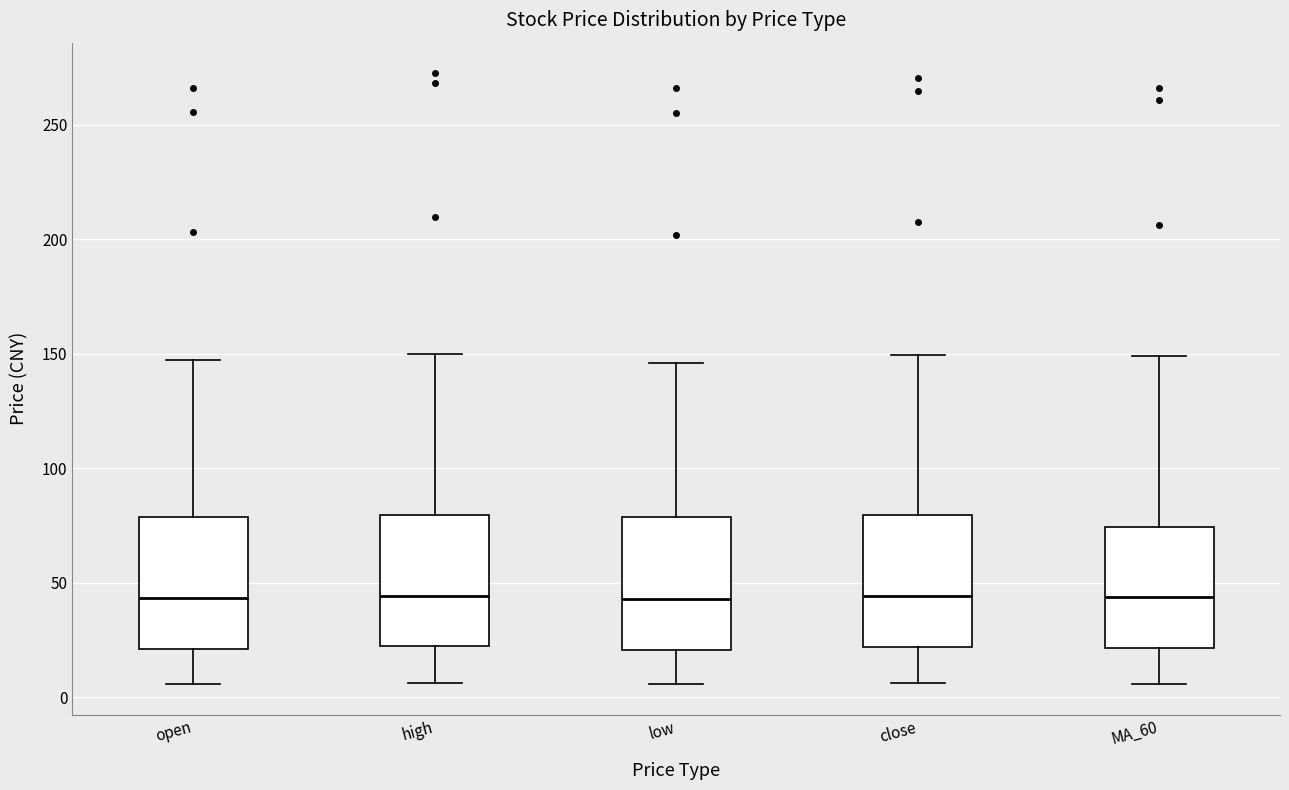

Reading left to right, transcribe this box plot: for each box, give where its median line is, the range the box spans, and where its two whiskers end, as read against the y-axis. The values are not printed on the chart, so give them approximately, as read against the axis.

open: median 45, box 20 to 80, whiskers 5 to 145
high: median 45, box 20 to 80, whiskers 5 to 150
low: median 45, box 20 to 80, whiskers 5 to 145
close: median 45, box 20 to 80, whiskers 5 to 150
MA_60: median 45, box 20 to 75, whiskers 5 to 150